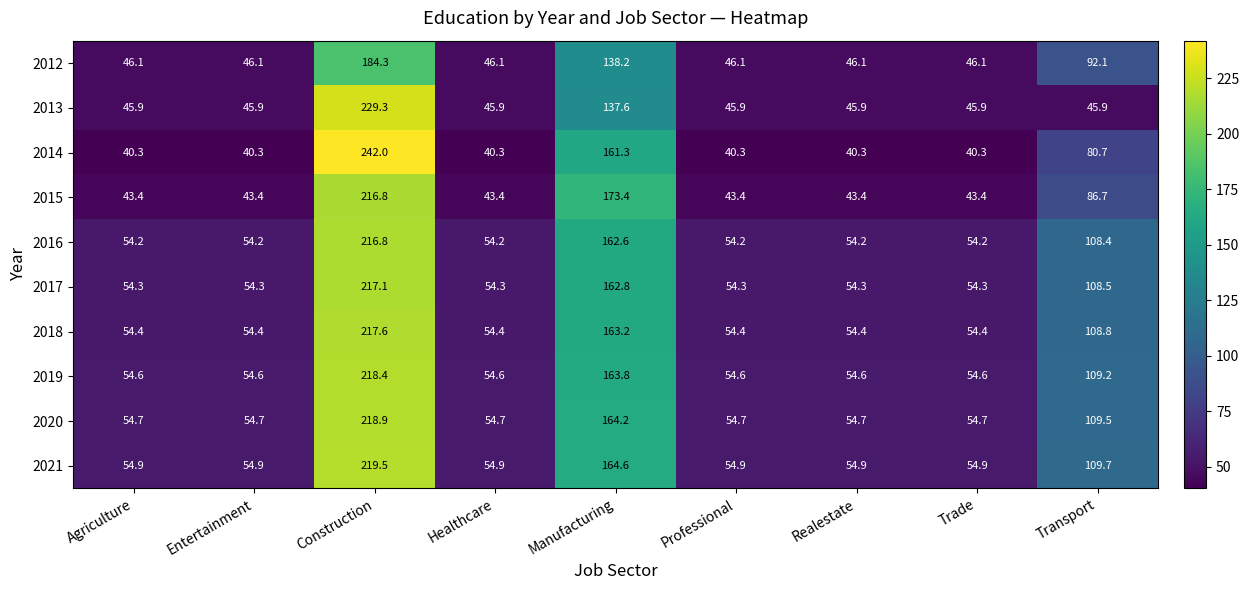

The 2014 series shows 426.3 at Construction. True or false?

False